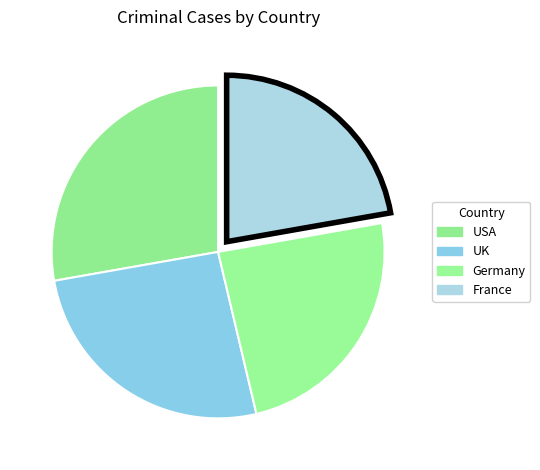

Combined, what portion of the pie is Germany and USA?

51.9%